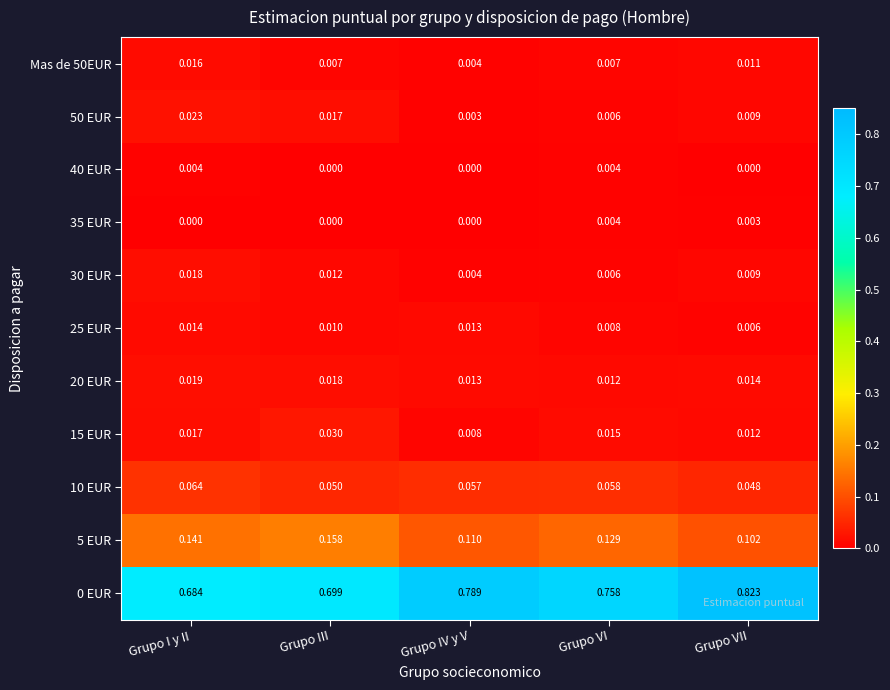

Which category has the highest value across all series?

Grupo VII